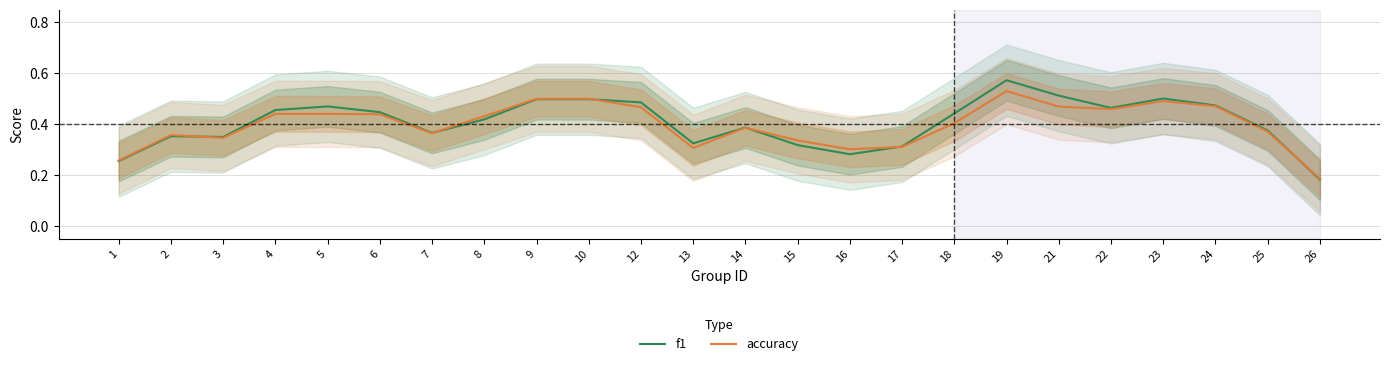

Which category has the lowest value in the accuracy series?

26